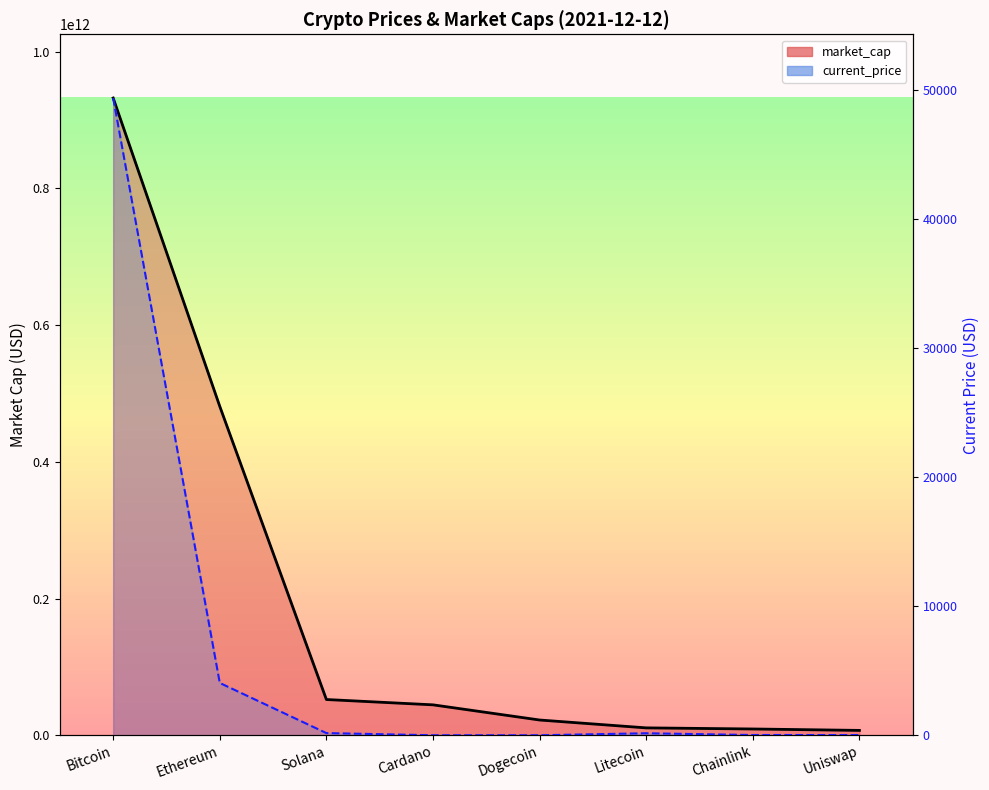

At how many categories does at least one series exceed 431202388851?

2